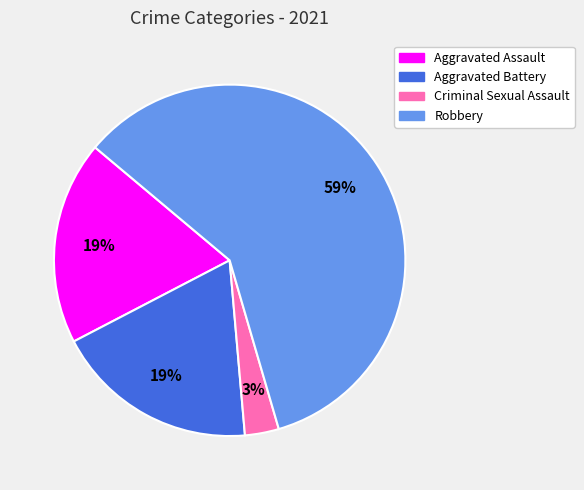

Which has a higher value, Robbery or Aggravated Assault?

Robbery